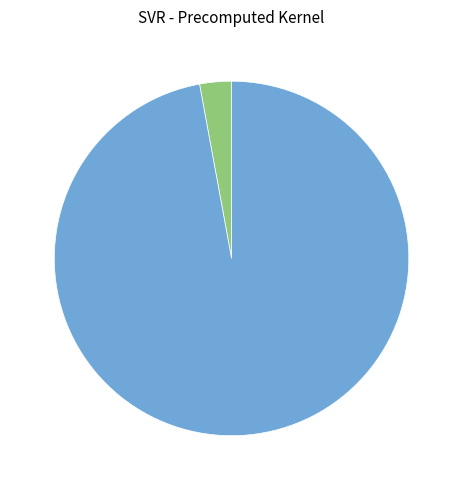

Is there a majority slice in this chart?

Yes